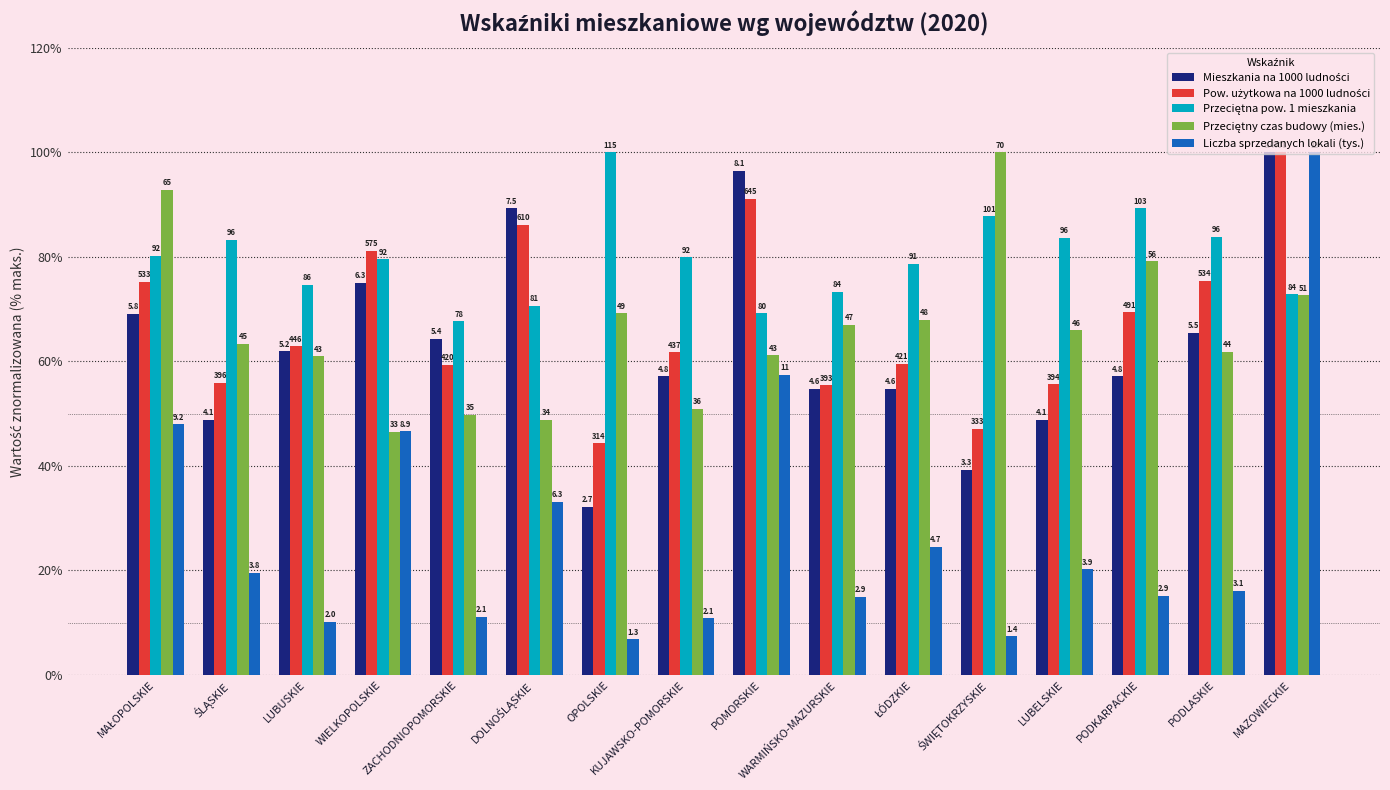

What is the lowest value of the Przeciętna pow. 1 mieszkania series?

67.6